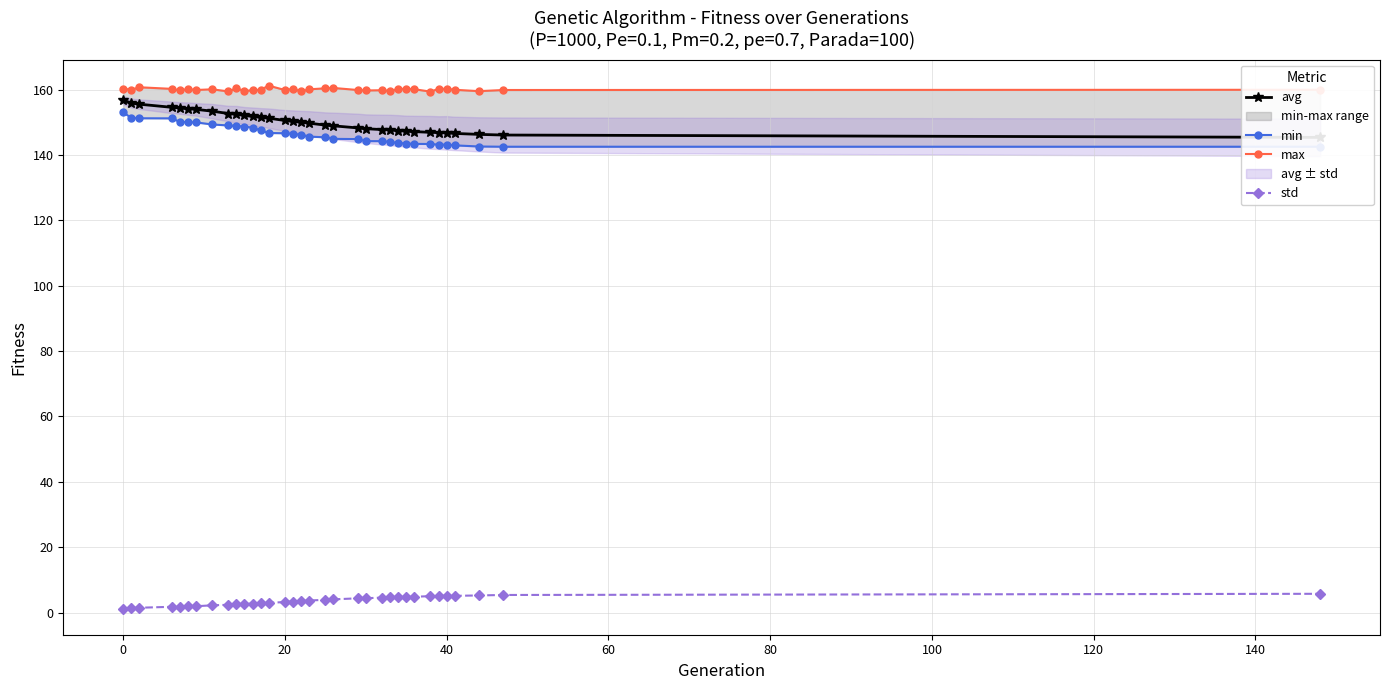

What is the highest value of the std series?

5.7